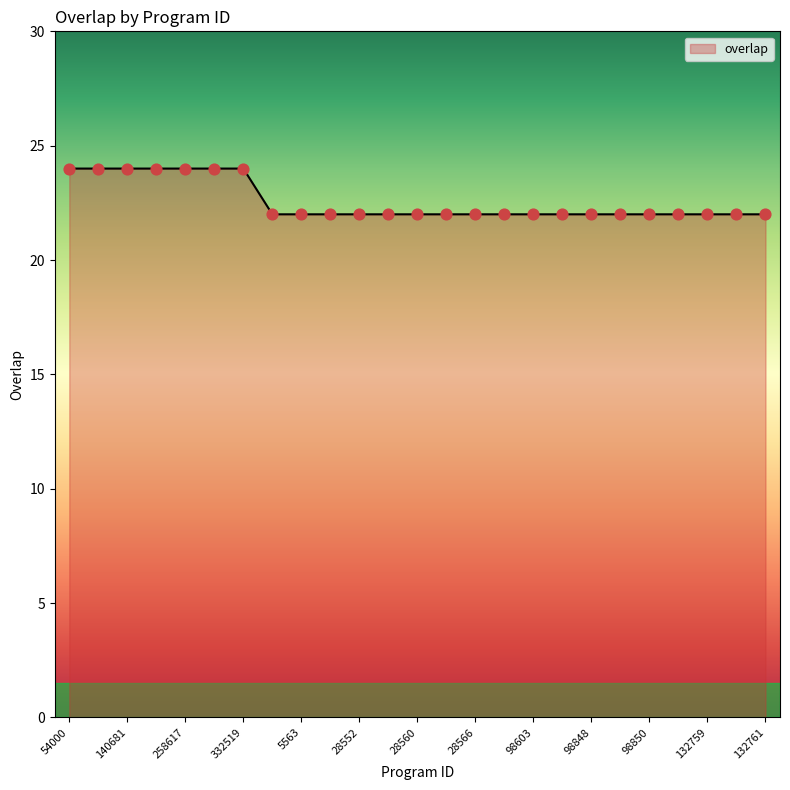

What is the smallest value displayed?

22